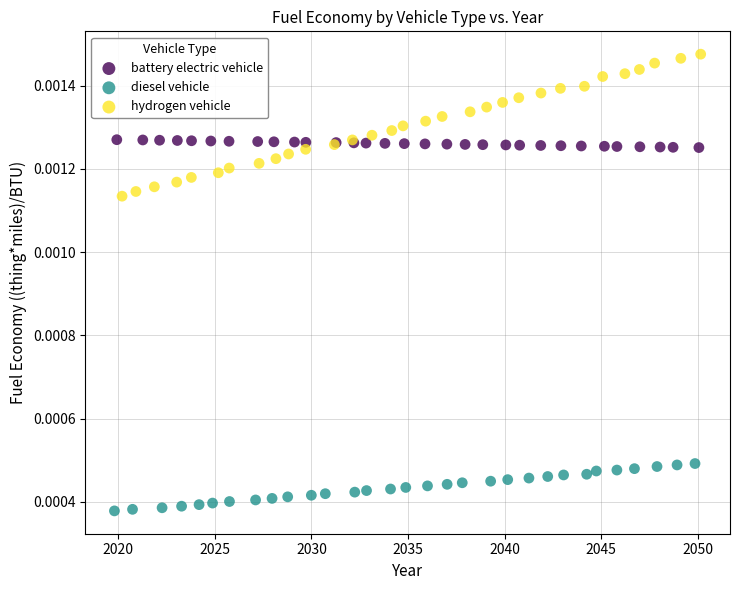

Which series has the largest Y range (max minus min)?

hydrogen vehicle